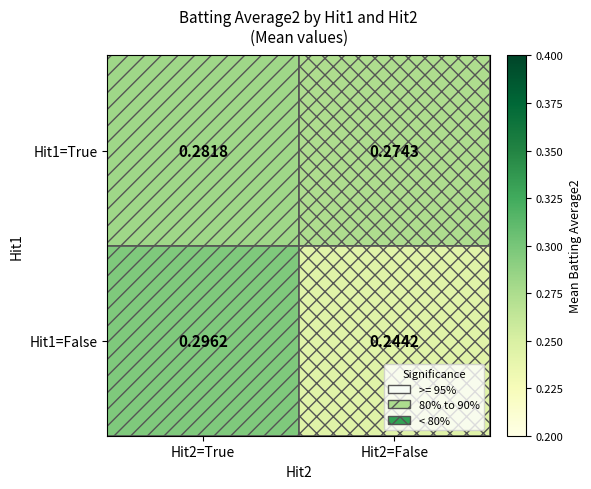

Is the value of Hit1=True at Hit2=True greater than the value of Hit1=False at Hit2=True?

No